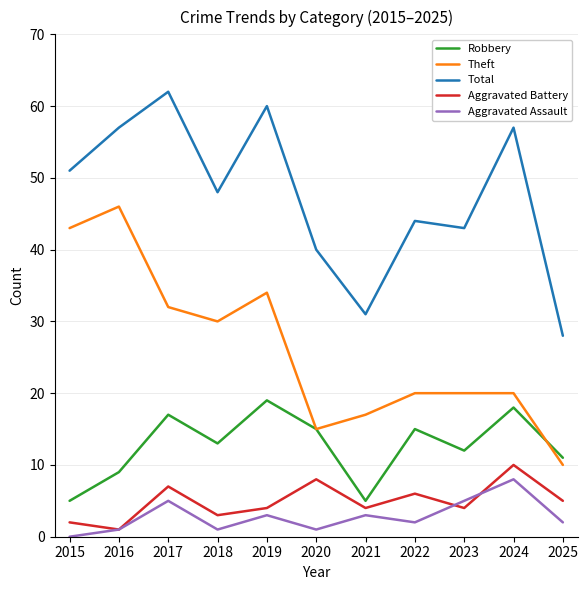

List the series in order of their peak value, highest first.

Total, Theft, Robbery, Aggravated Battery, Aggravated Assault